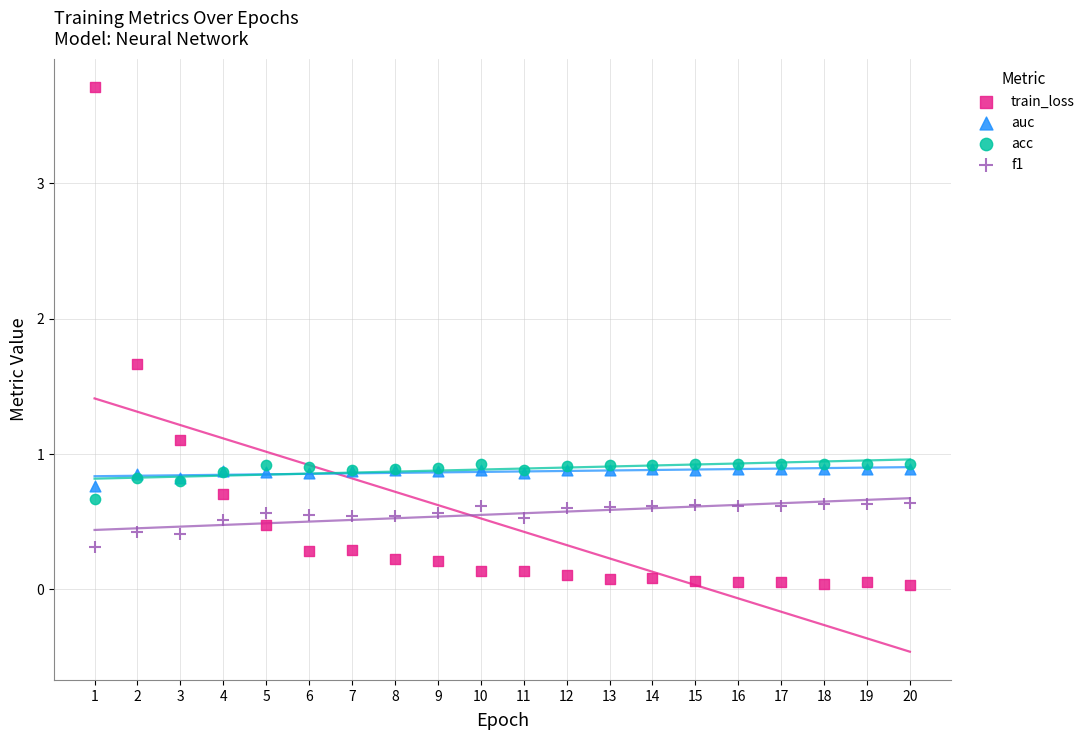

What are all the series names shown in the legend?

train_loss, auc, acc, f1